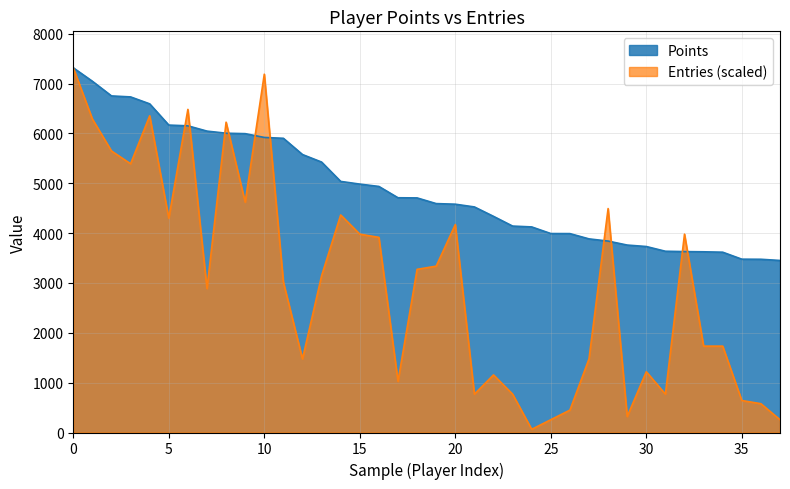

What is the approximate value of Entries at 22?

1155.2